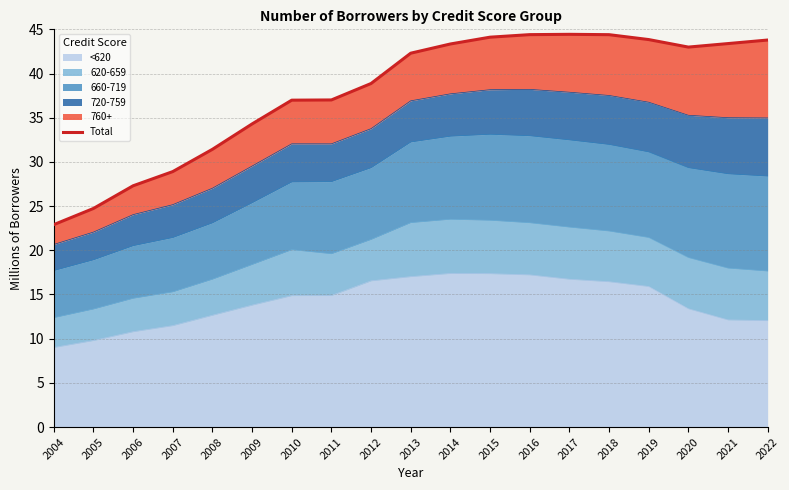

What is the ratio of the value at 2018 to the value at 2017?

1.0